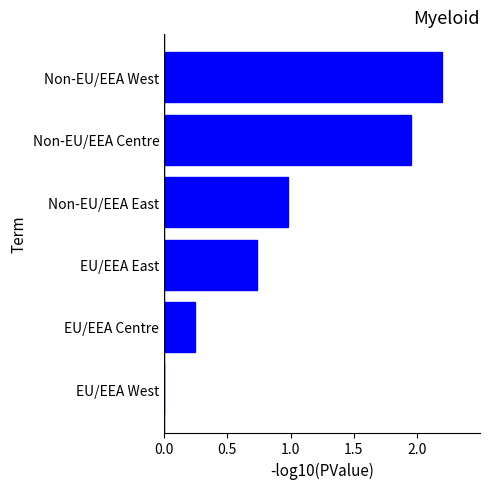

The value at Non-EU/EEA Centre is 1.2. True or false?

False